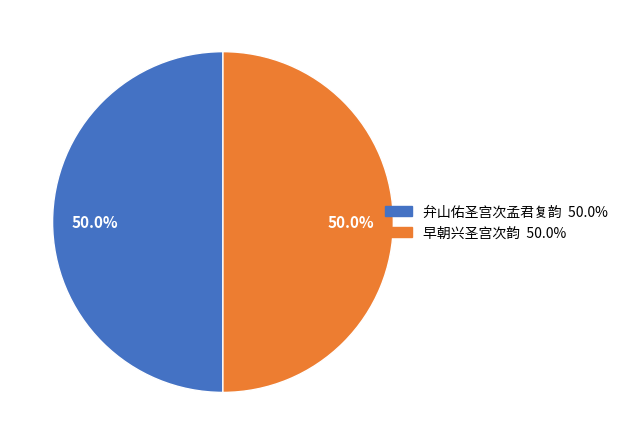

What percentage is NOT represented by 弁山佑圣宫次孟君复韵?

50.0%